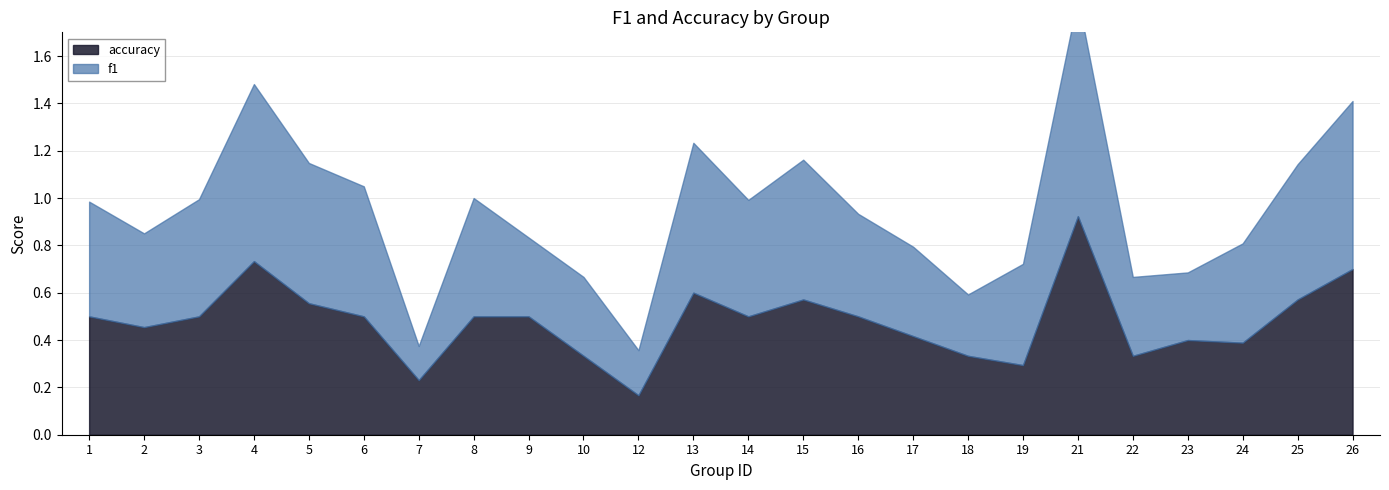

Reading left to right, transcribe all the data shown in this chart.

f1: 0.5	0.4	0.5	0.7	0.6	0.5	0.1	0.5	0.3	0.3	0.2	0.6	0.5	0.6	0.4	0.4	0.3	0.4	0.9	0.3	0.3	0.4	0.6	0.7
accuracy: 0.5	0.5	0.5	0.7	0.6	0.5	0.2	0.5	0.5	0.3	0.2	0.6	0.5	0.6	0.5	0.4	0.3	0.3	0.9	0.3	0.4	0.4	0.6	0.7